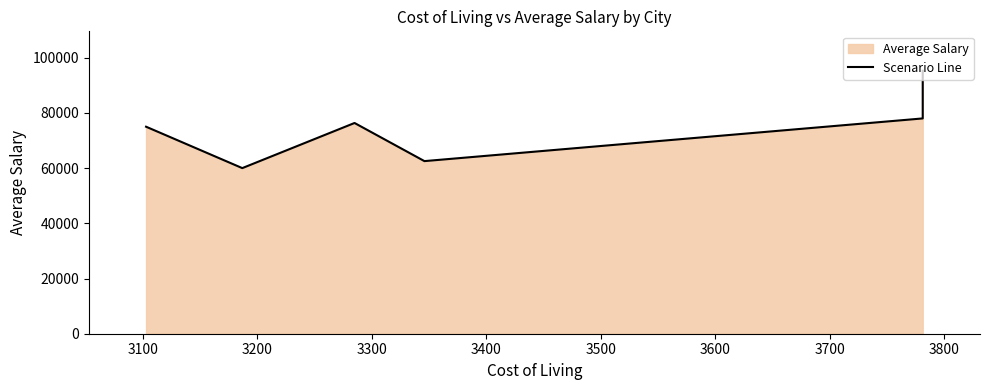

What is the sum of all values?

447150